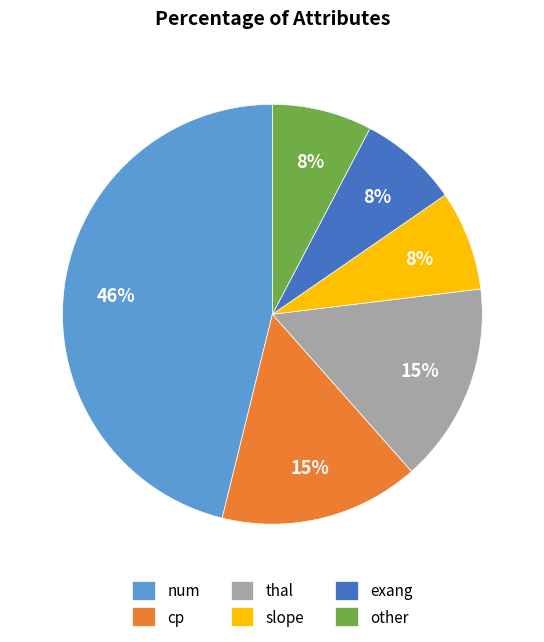

What is the ratio of the value at exang to the value at thal?

0.5